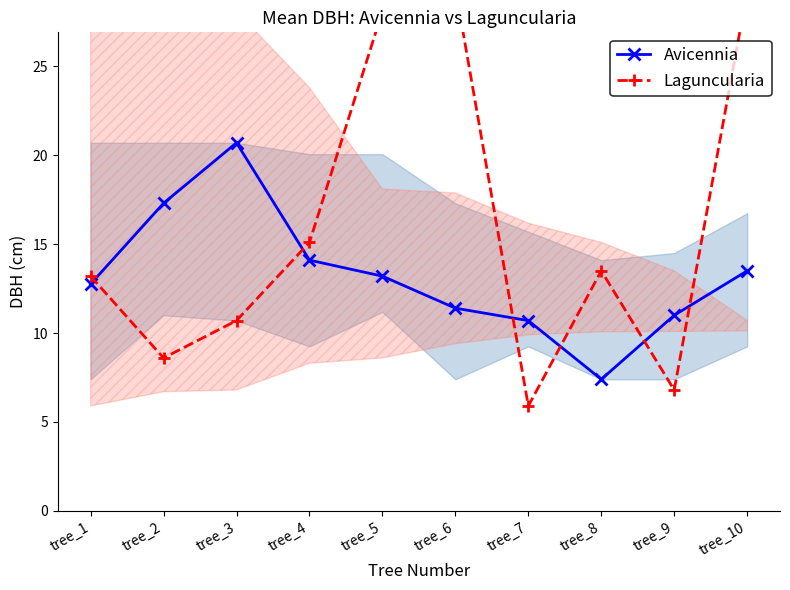

At which category is the sum across all series the highest?

tree_10